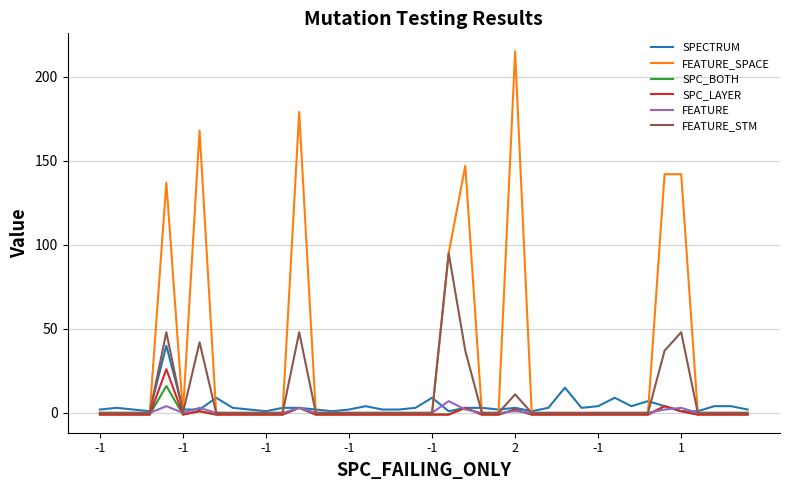

What is the highest value of the FEATURE_STM series?

95